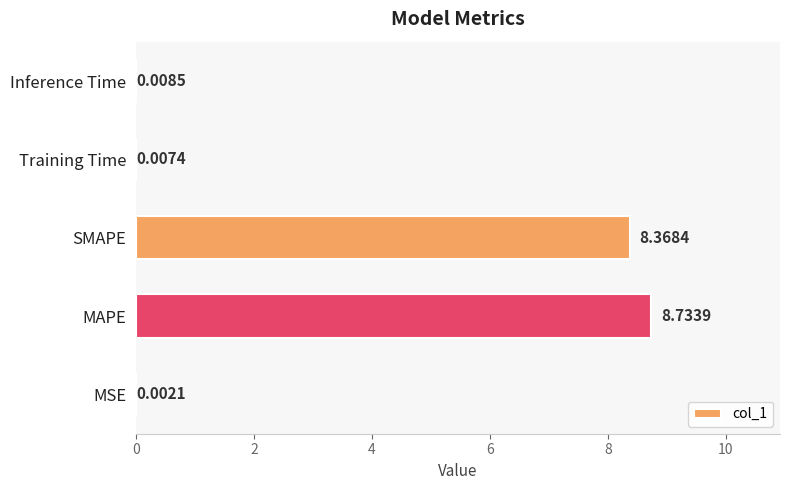

What is the sum of all values?

17.1